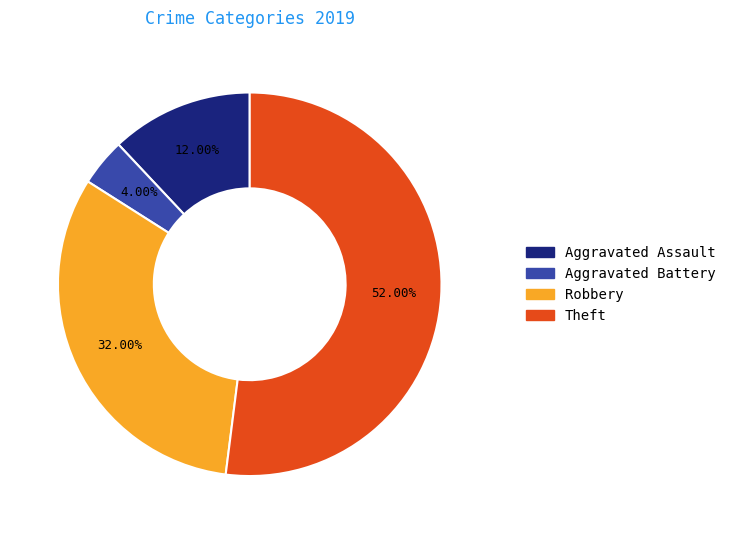

Does any single category account for the majority?

Yes